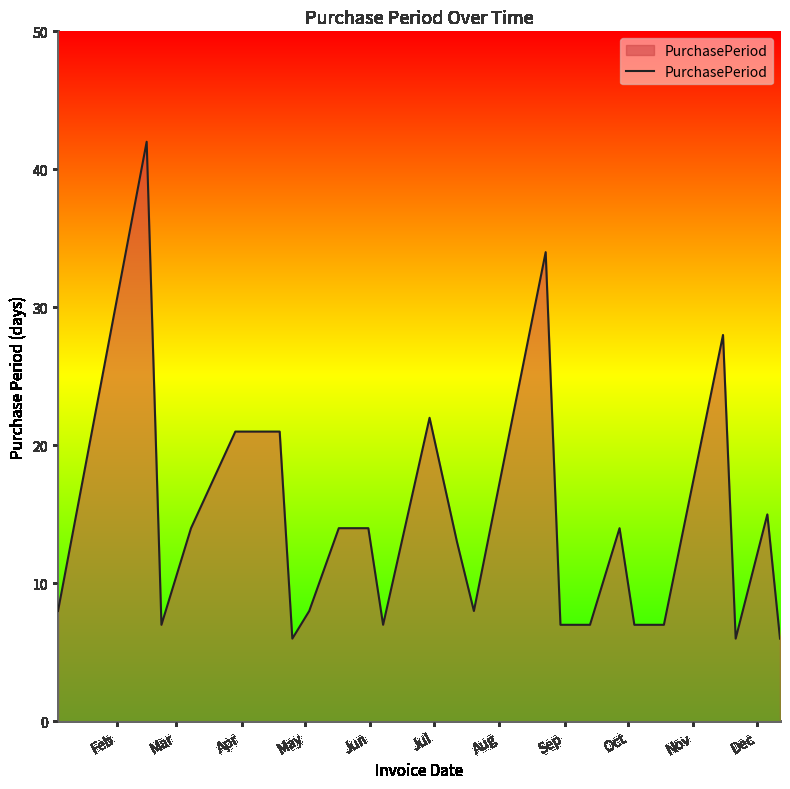

What is the difference between the maximum and minimum values?

36